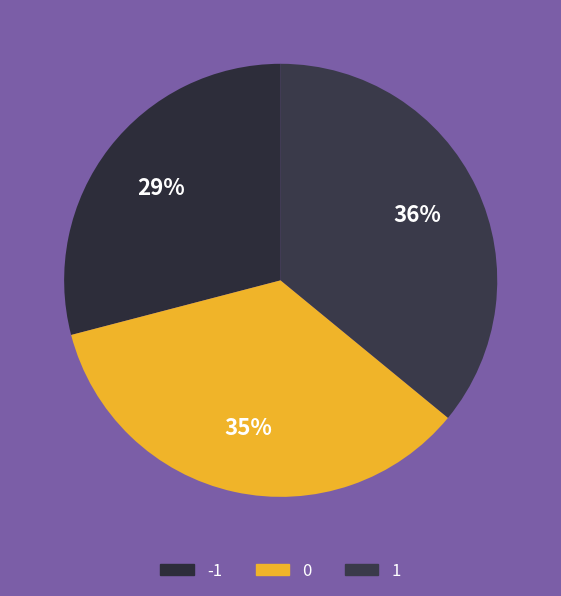

The 1 slice represents 36% of the pie. True or false?

True